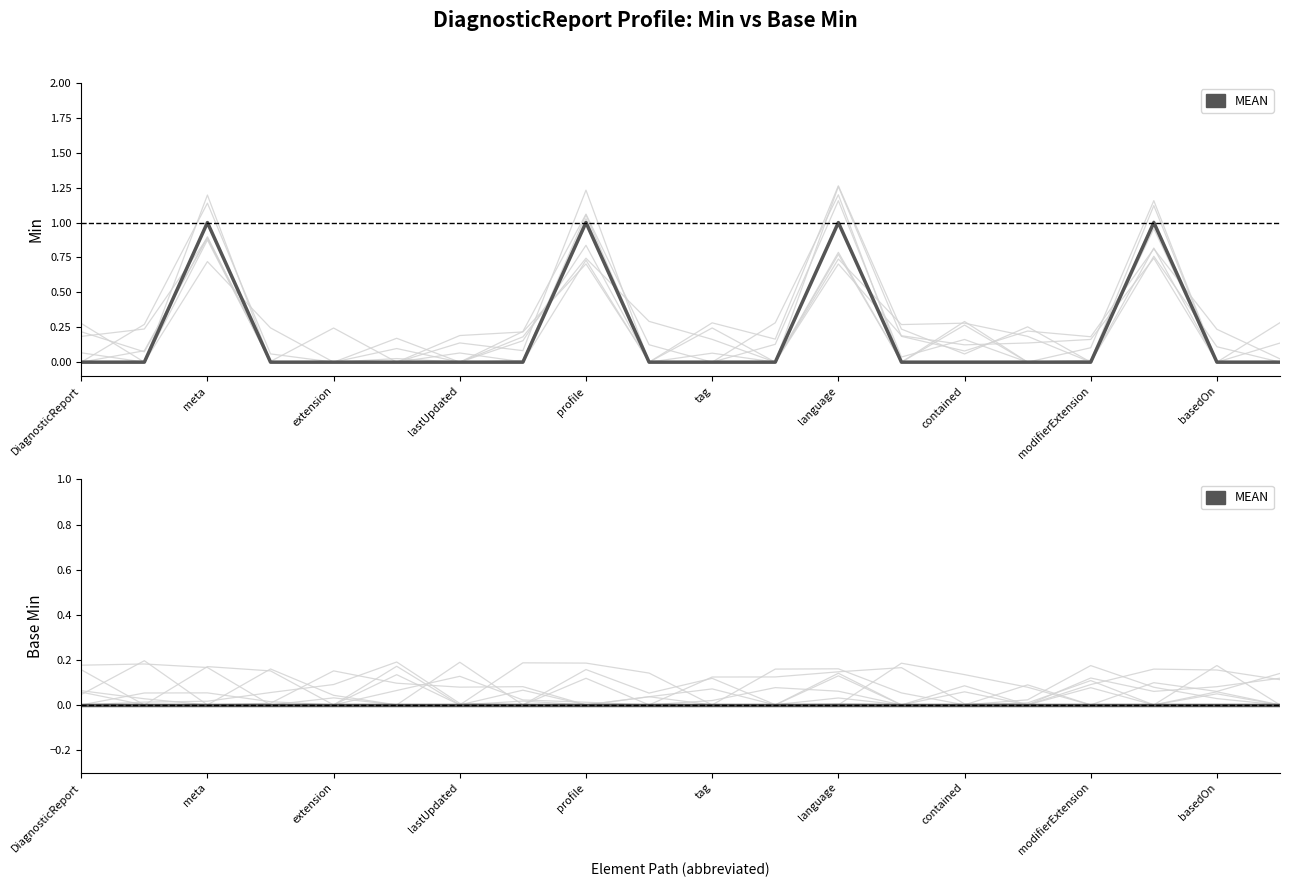

Is this an area chart (filled region under the line)?

No